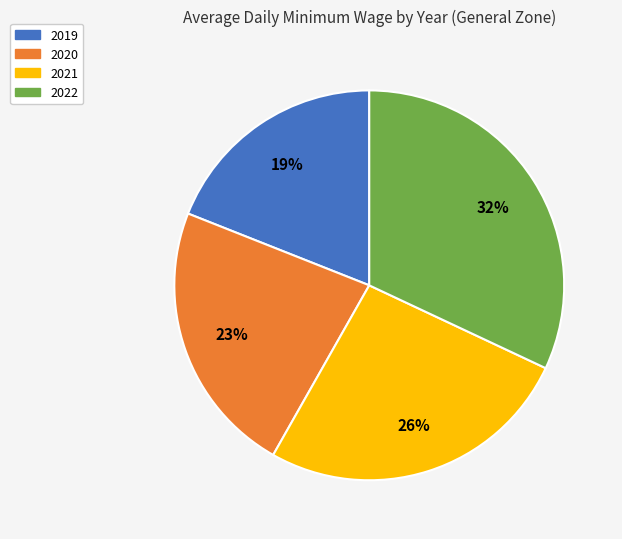

Rank the categories by value from lowest to highest.

2019, 2020, 2021, 2022